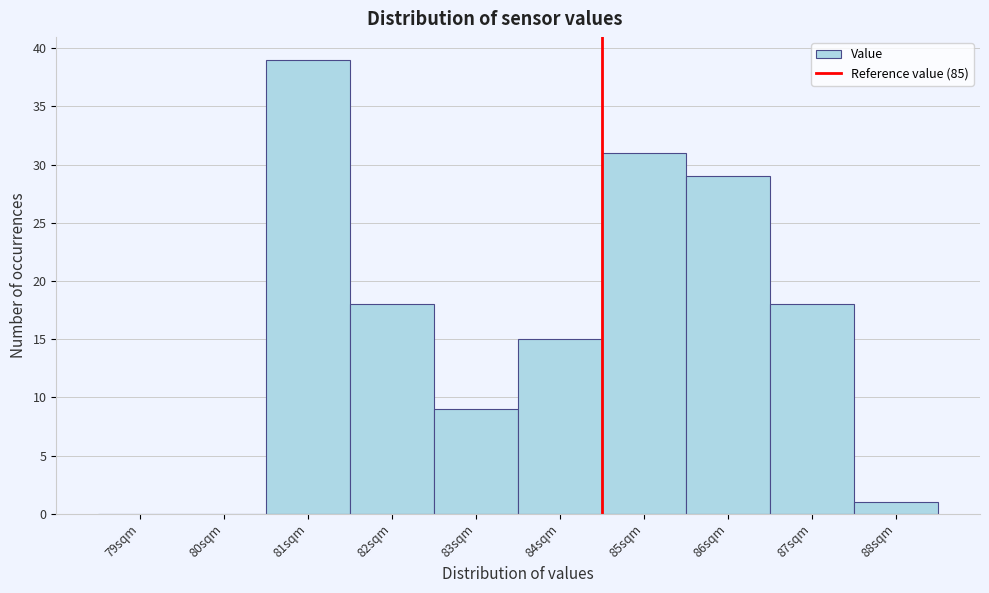

Reading left to right, list all the values displayed in this chart.

79sqm=0	80sqm=0	81sqm=39	82sqm=18	83sqm=9	84sqm=15	85sqm=31	86sqm=29	87sqm=18	88sqm=1